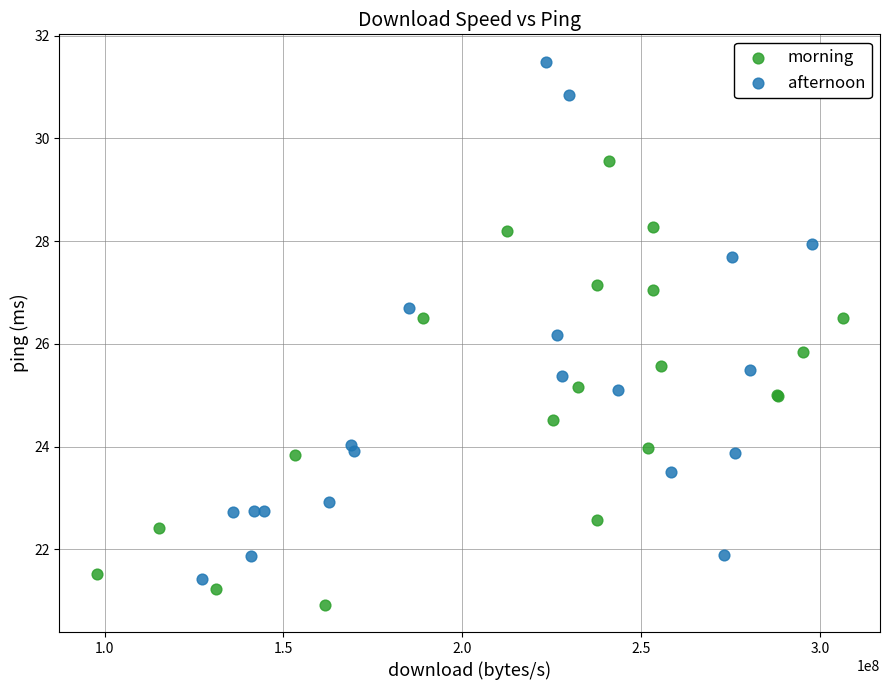

Which series has the largest Y range (max minus min)?

afternoon